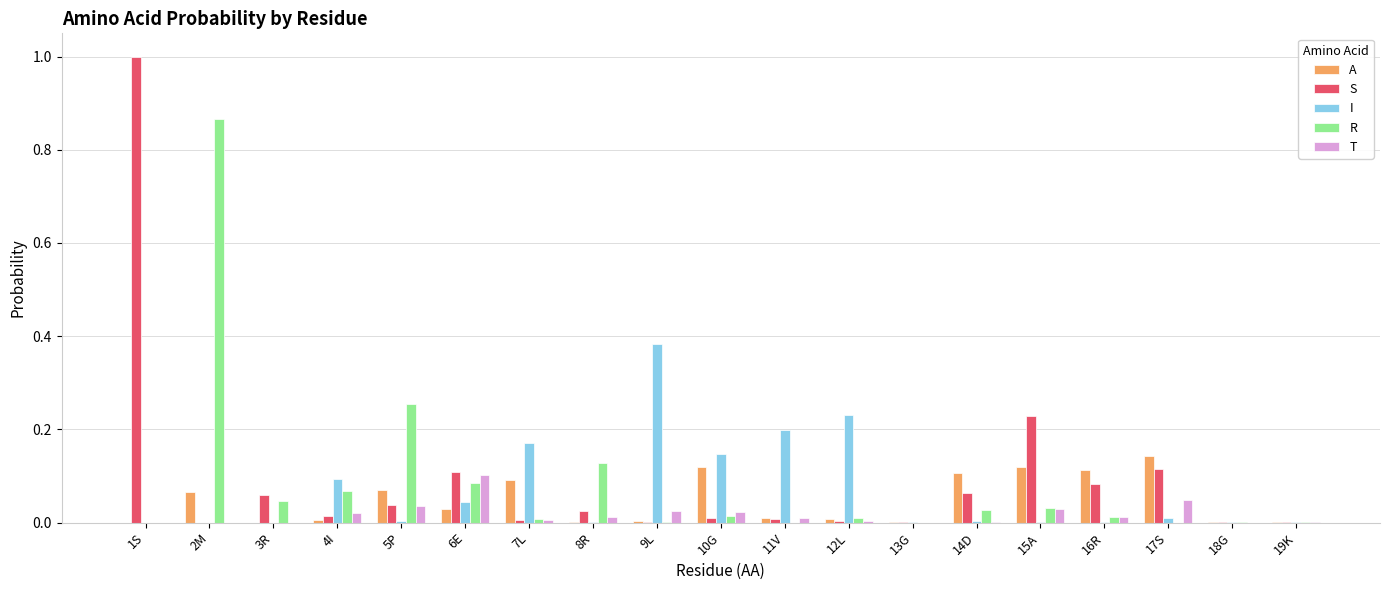

What is the maximum value shown in the chart?

1.0